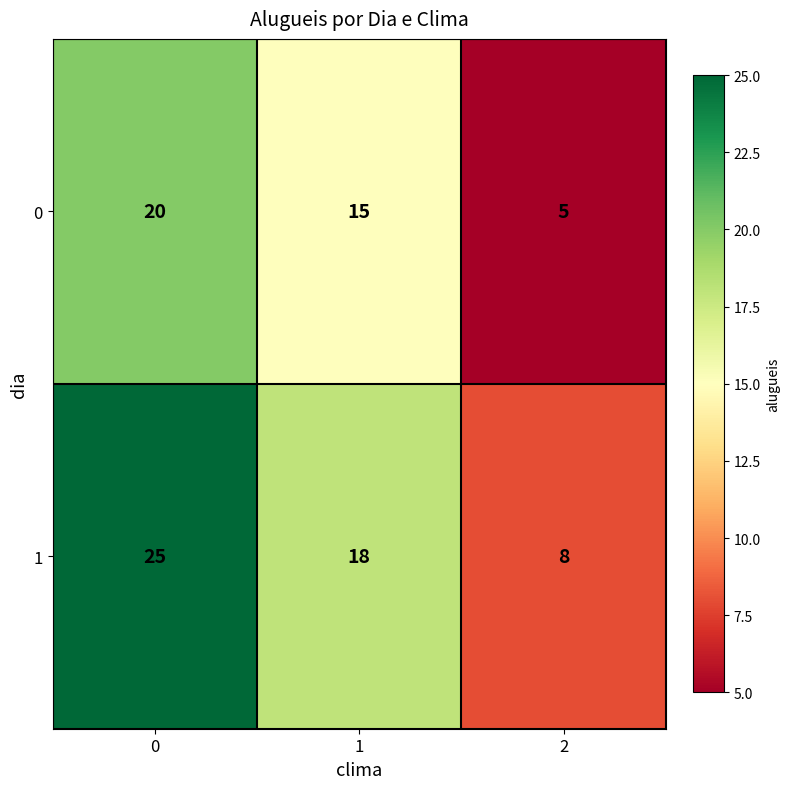

How many data points does each series have?

3